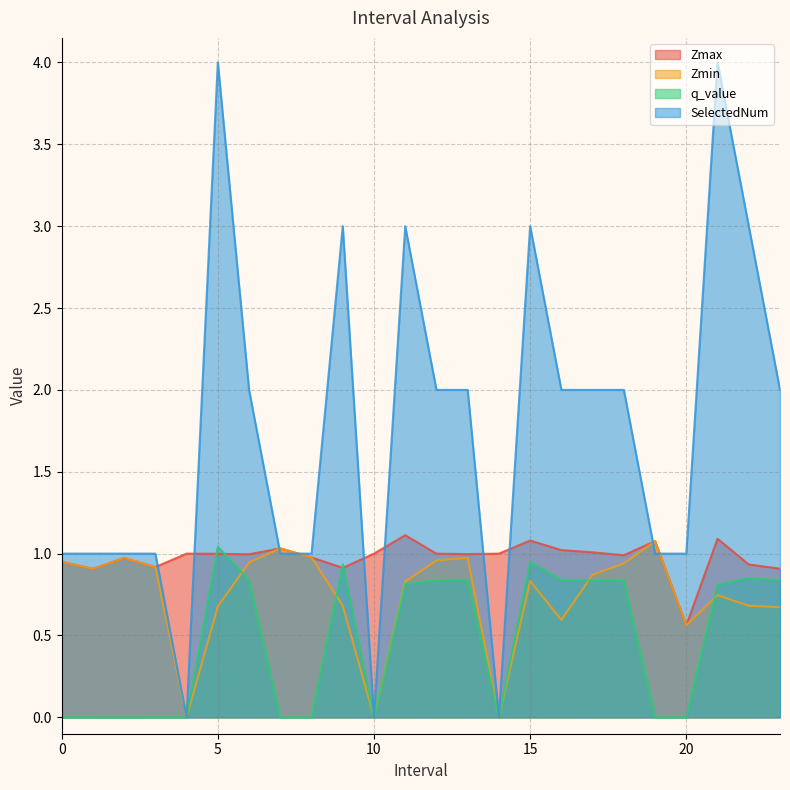

The value of SelectedNum at 16.0 is 2.0. True or false?

True